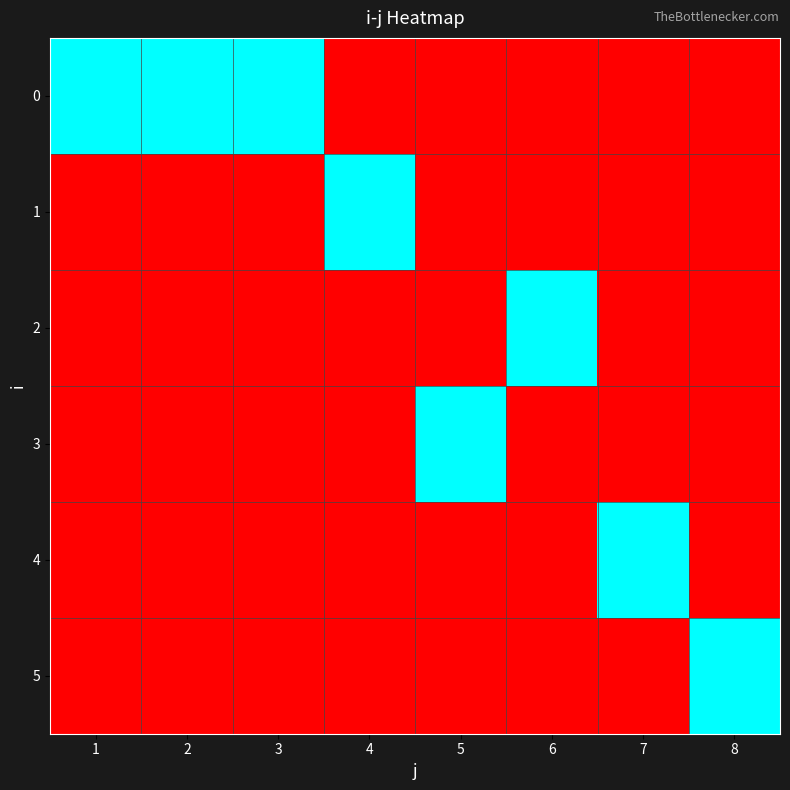

What is the total value across all series at 5?

1